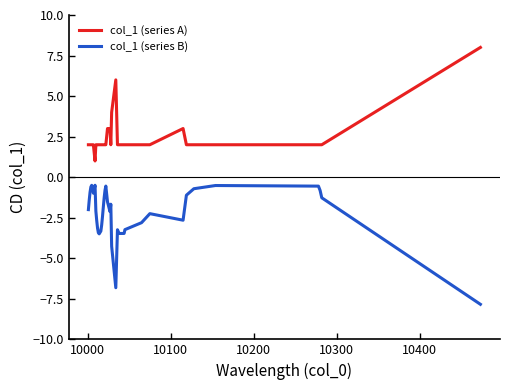

True or false: col_1 (series B) and col_1 (series A) cross at least once.

False